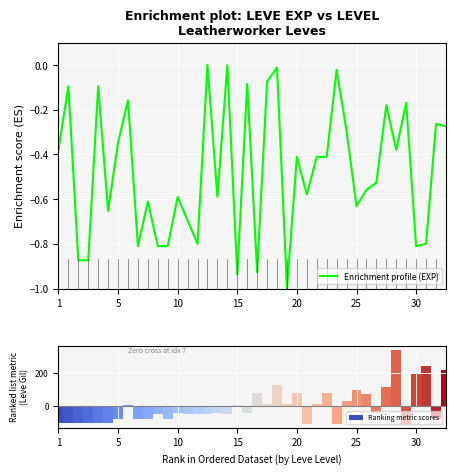

What is the difference between the second highest and second lowest values in the Ranking metric scores series?

353.0